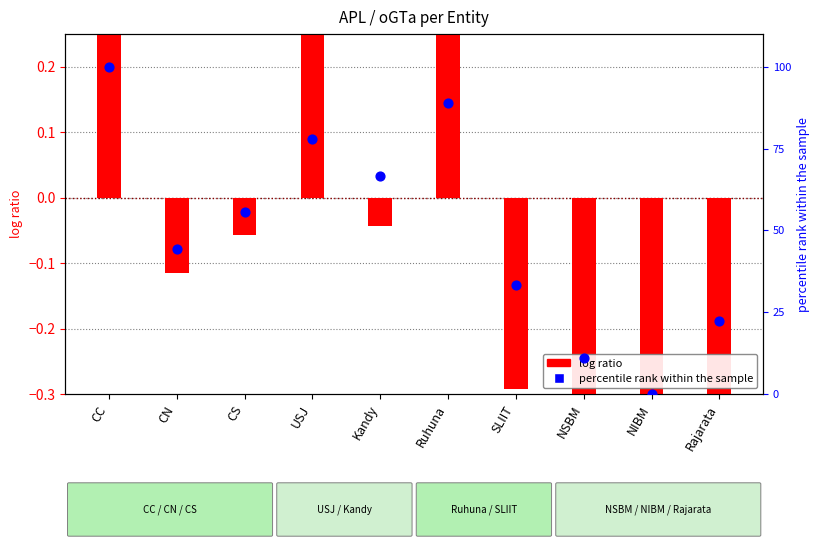

What are all the series names shown in the legend?

APL (log ratio), percentile rank within the sample